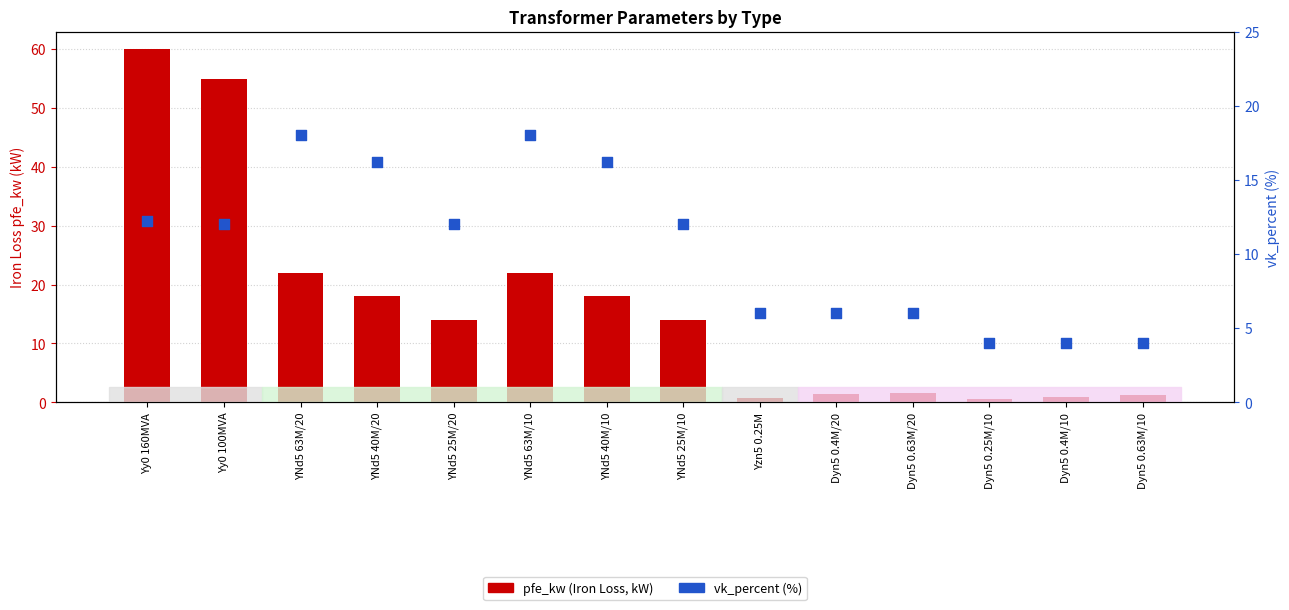

Is the value of vk_percent (%) at Dyn5 0.4M/10 greater than the value of pfe_kw (Iron Loss, kW) at YNd5 63M/20?

No